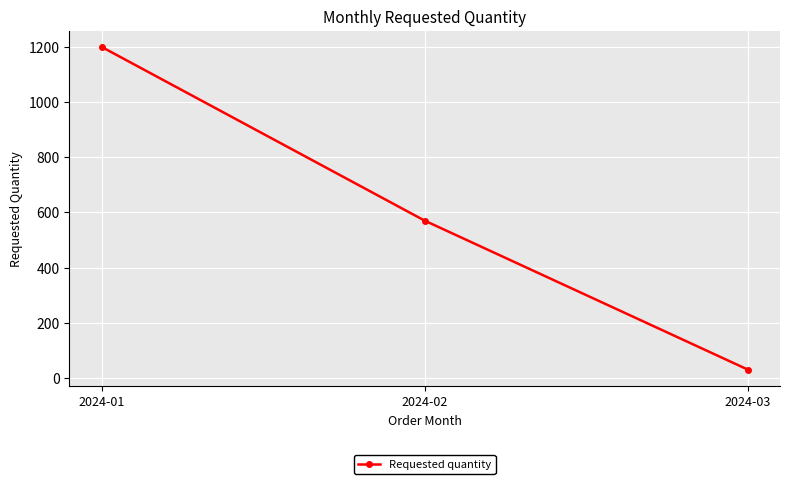

Reading left to right, what are all the values shown in this chart?

2024-01=1200	2024-02=570	2024-03=30